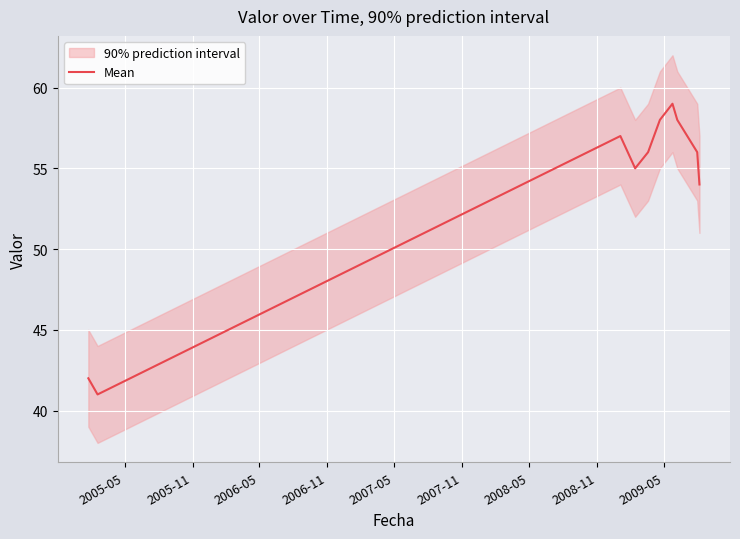

What is the minimum value for Mean?

41